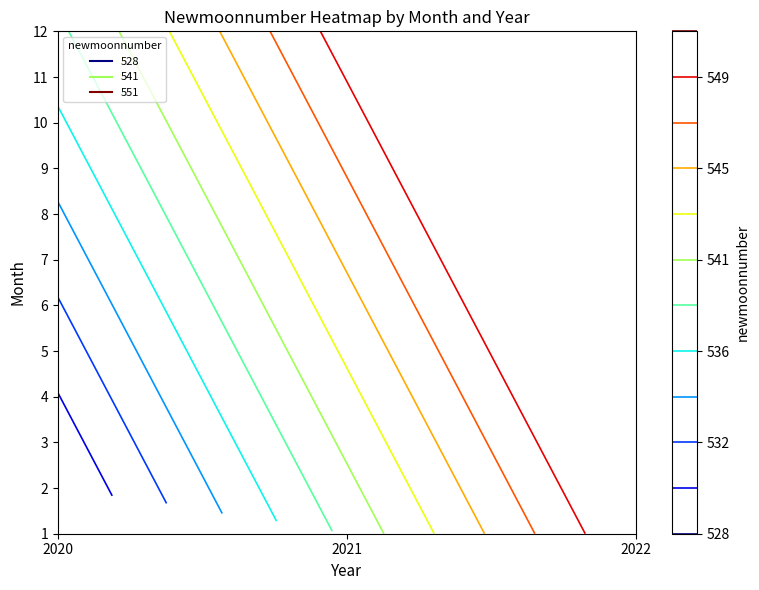

What is the smallest value displayed?

528